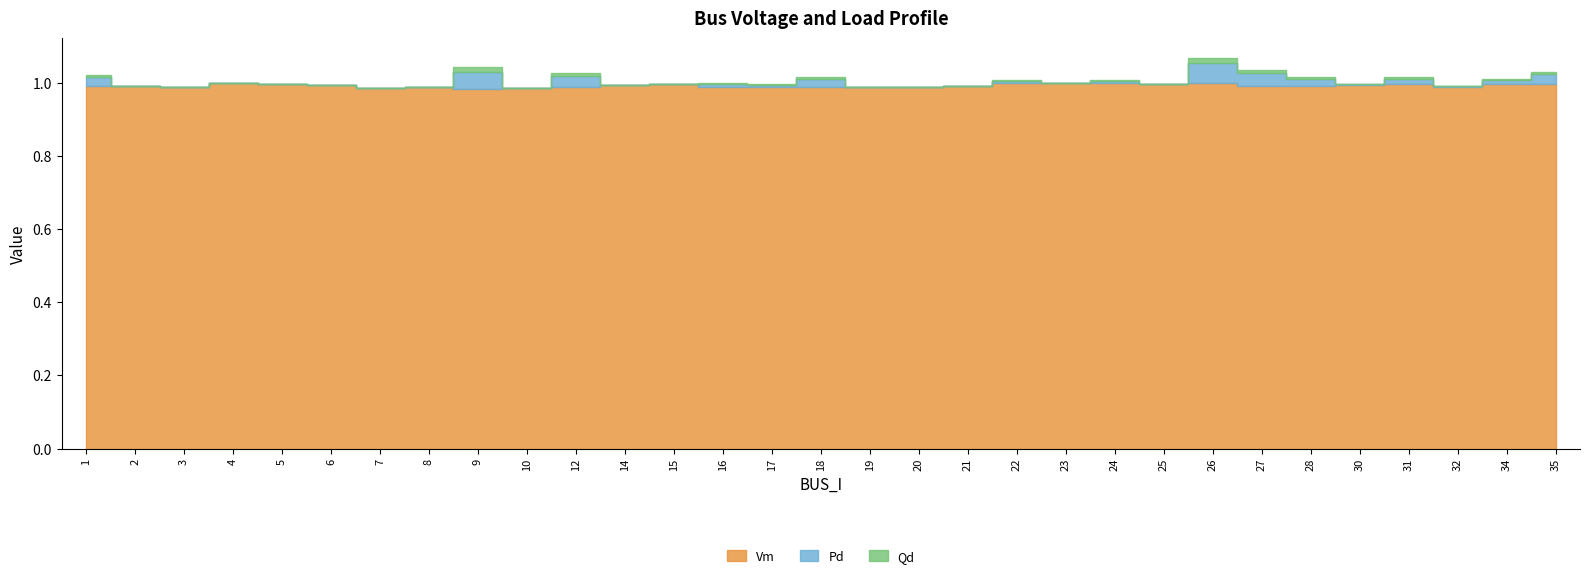

How many interior local peaks does the Vm series have?

10